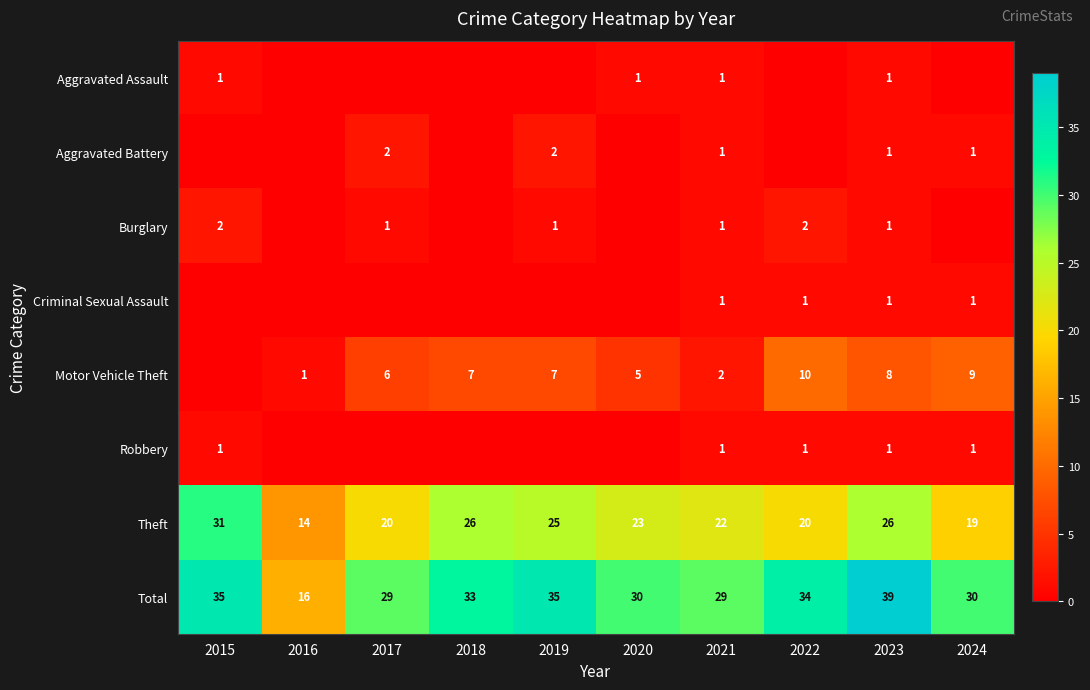

At which category does the chart reach its peak across all series?

2023